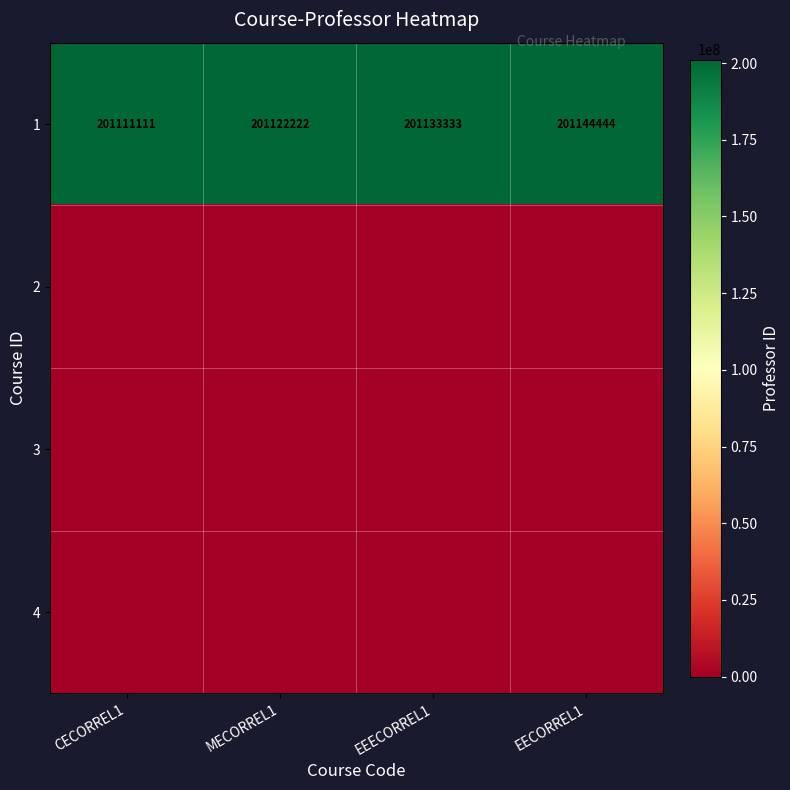

What is the difference between the highest and lowest values at EEECORREL1?

201133333